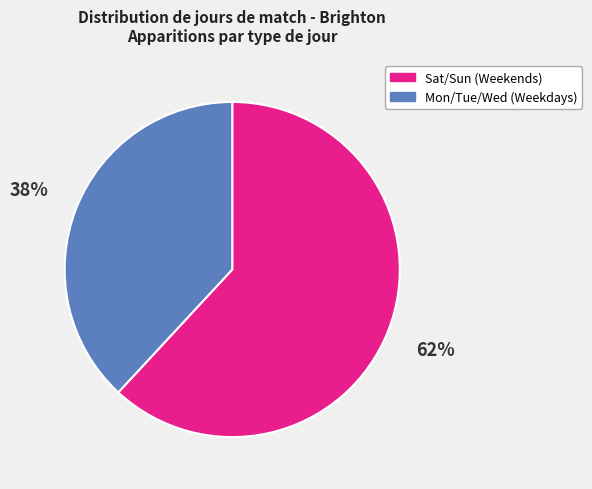

How many slices are in this pie chart?

2